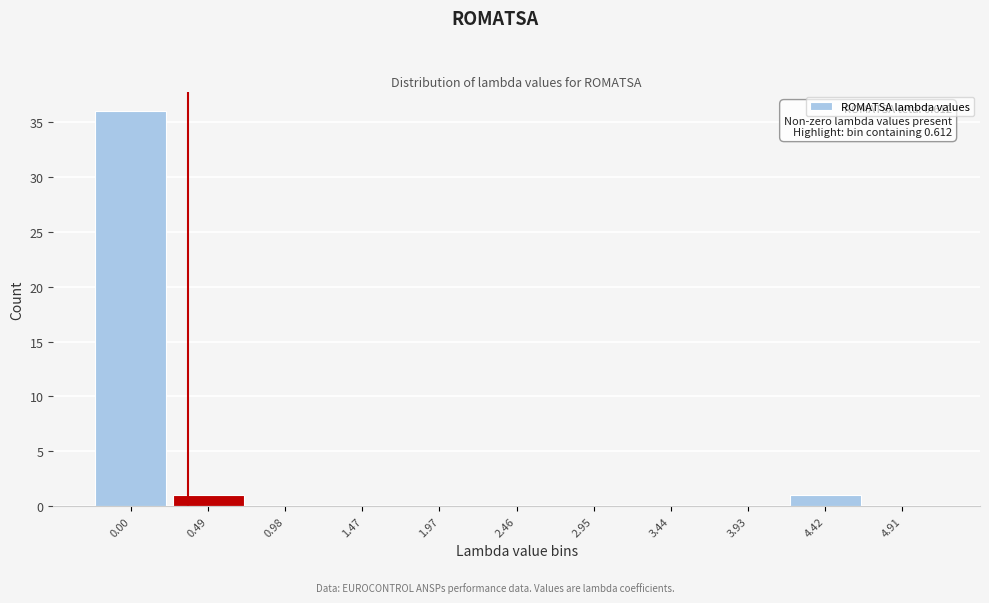

Reading left to right, transcribe all the data shown in this chart.

0.00=36	0.49=1	0.98=0	1.47=0	1.97=0	2.46=0	2.95=0	3.44=0	3.93=0	4.42=1	4.91=0